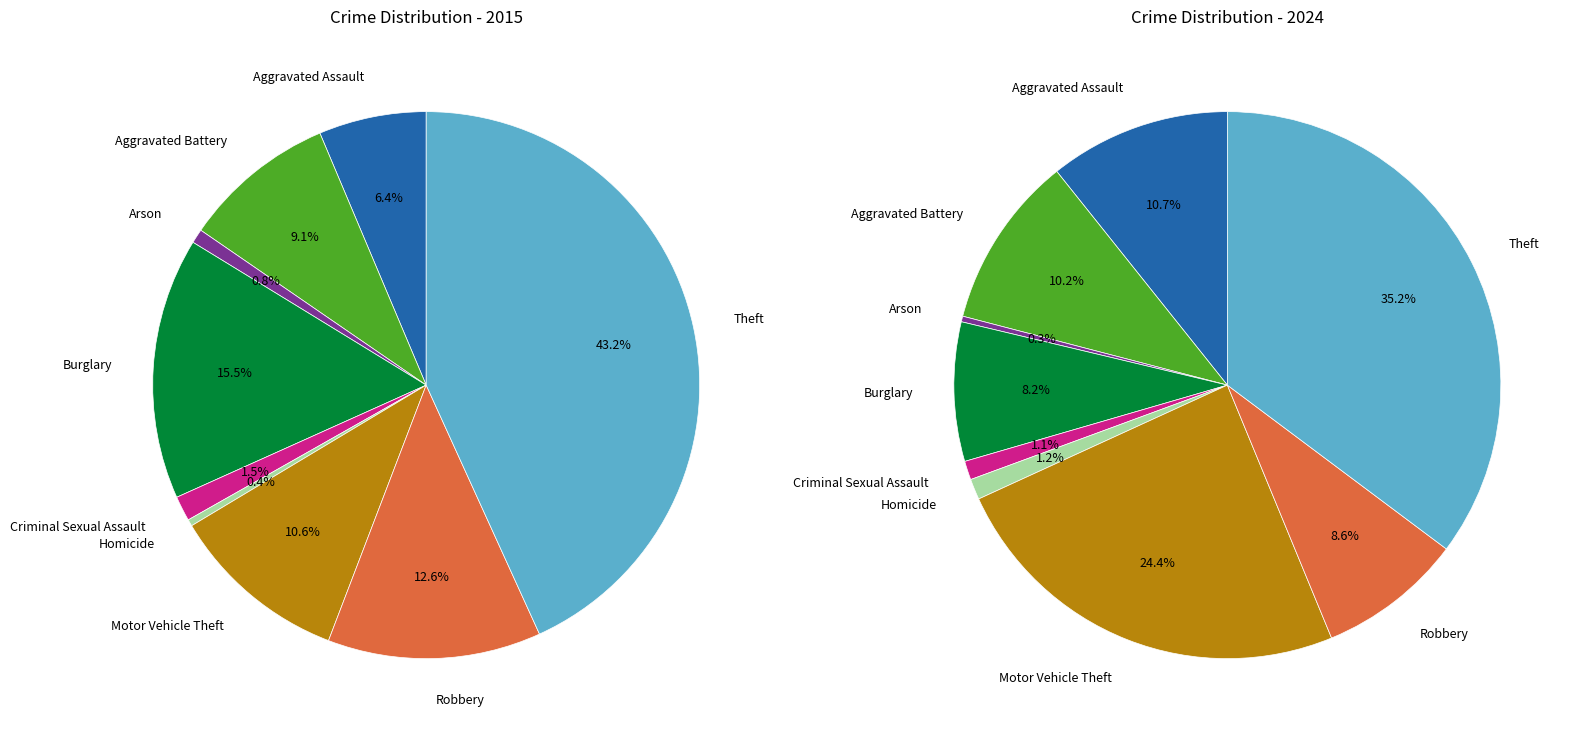

To the nearest percent, what portion does Criminal Sexual Assault represent?

1%